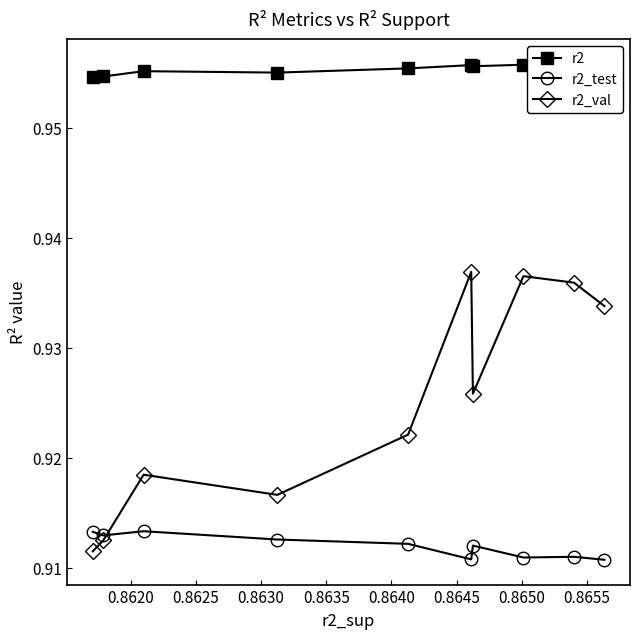

True or false: r2 has more than 2 interior local peaks.

True